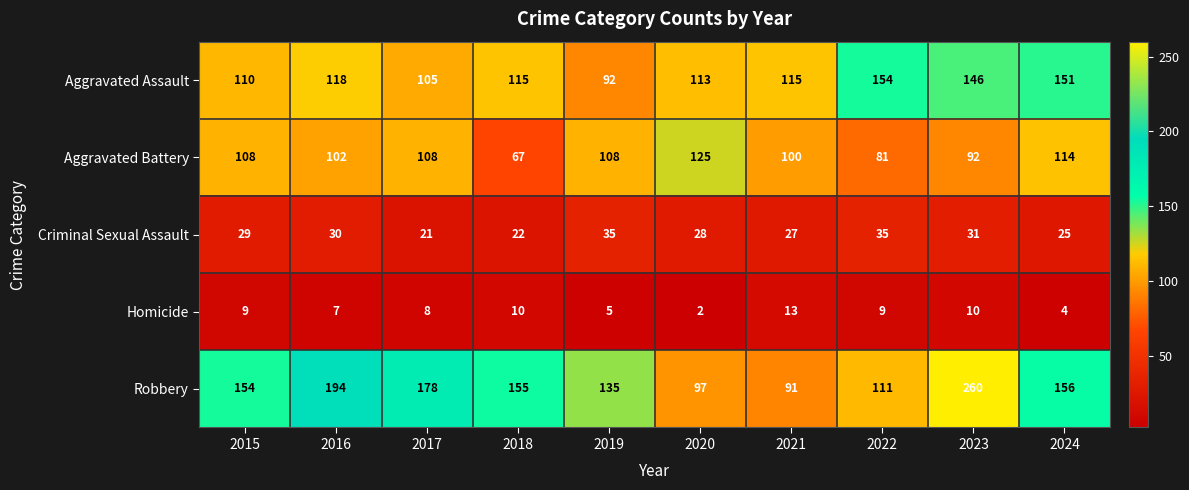

What is the difference between the highest and lowest values at 2024?

152